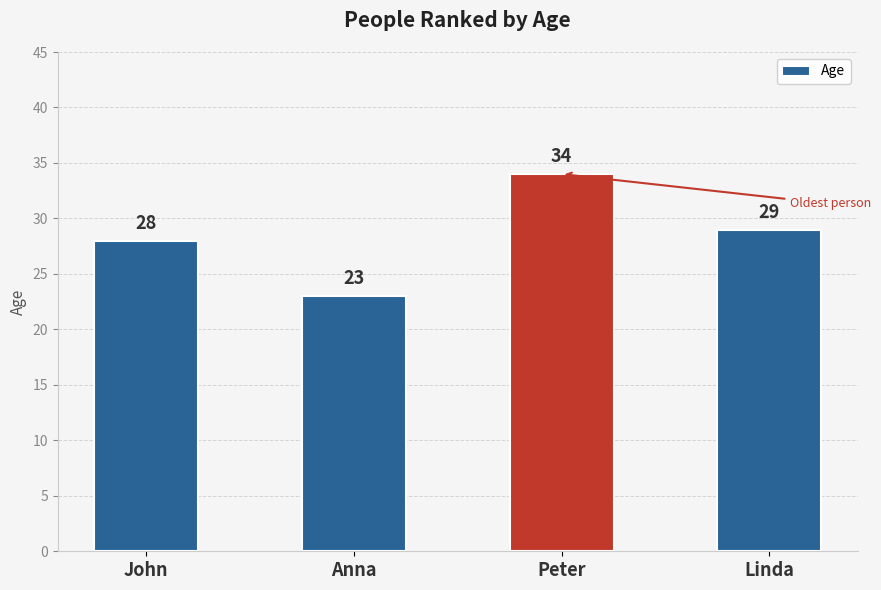

List the labels in order of value, smallest first.

Anna, John, Linda, Peter